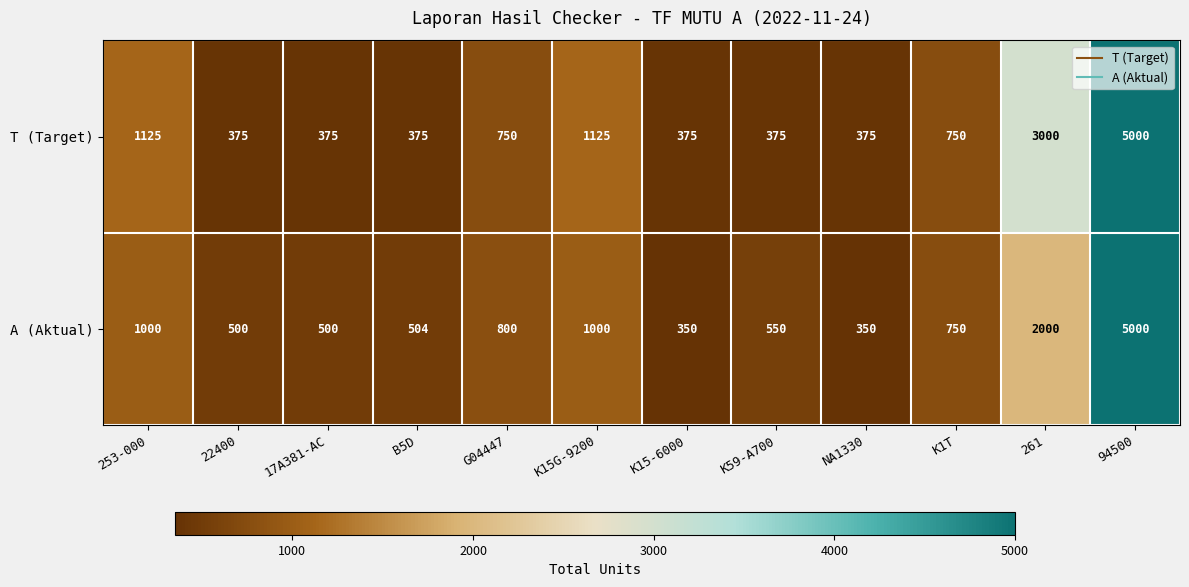

The value of T (Target) at NA1330 is 155. True or false?

False